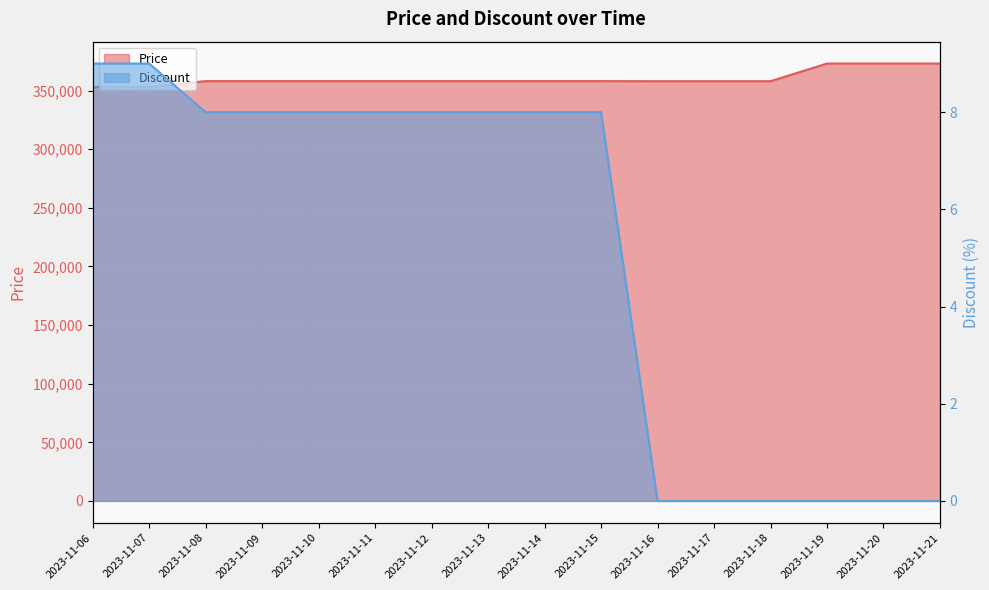

True or false: Price and Discount intersect in this chart.

False